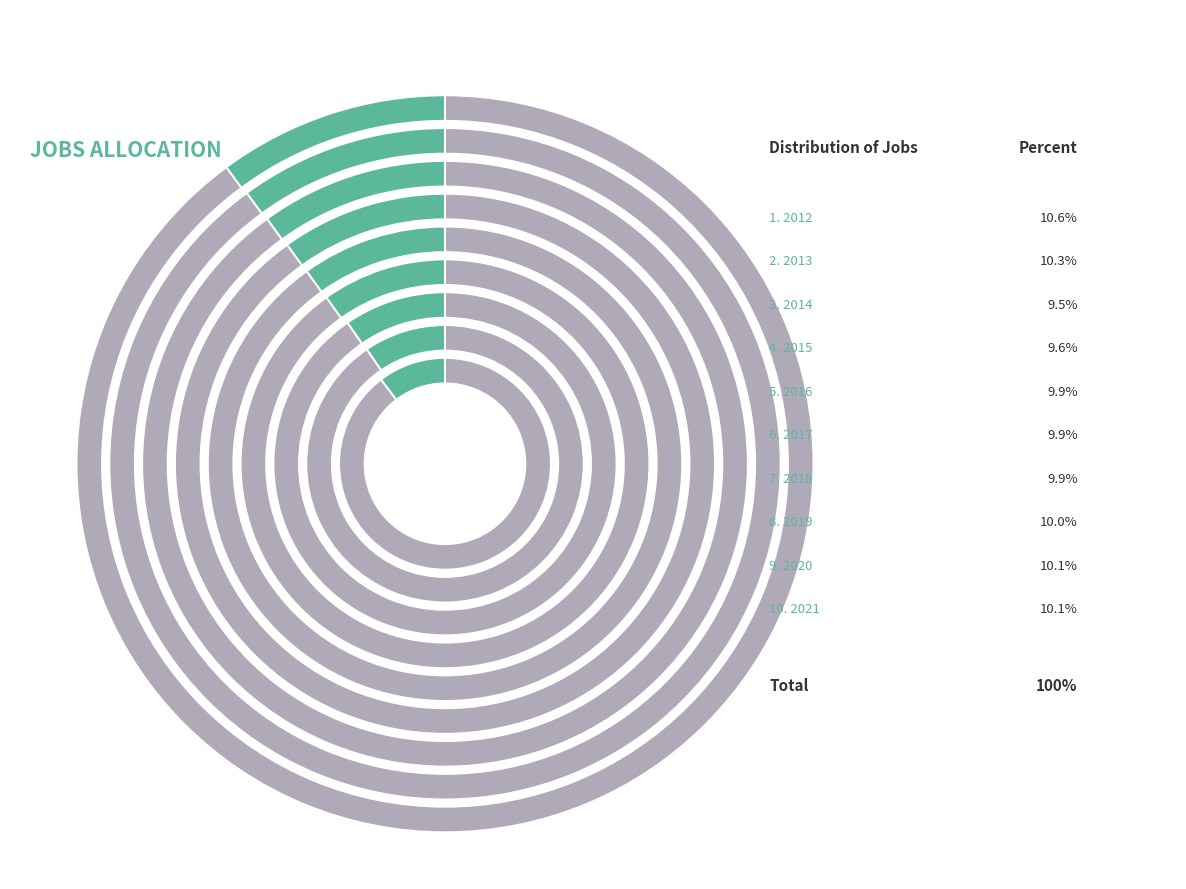

To the nearest percent, what percentage of the pie is 2018?

10%